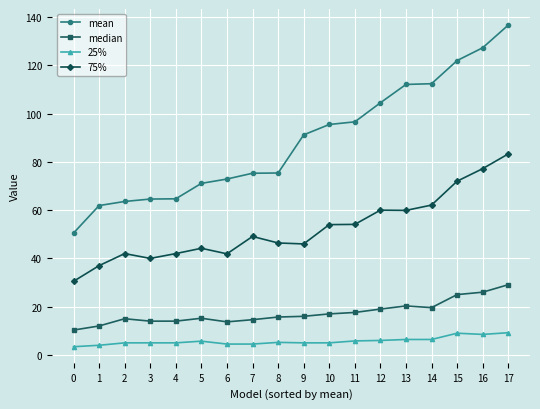

What is the difference between the highest and lowest values at 4?

59.7